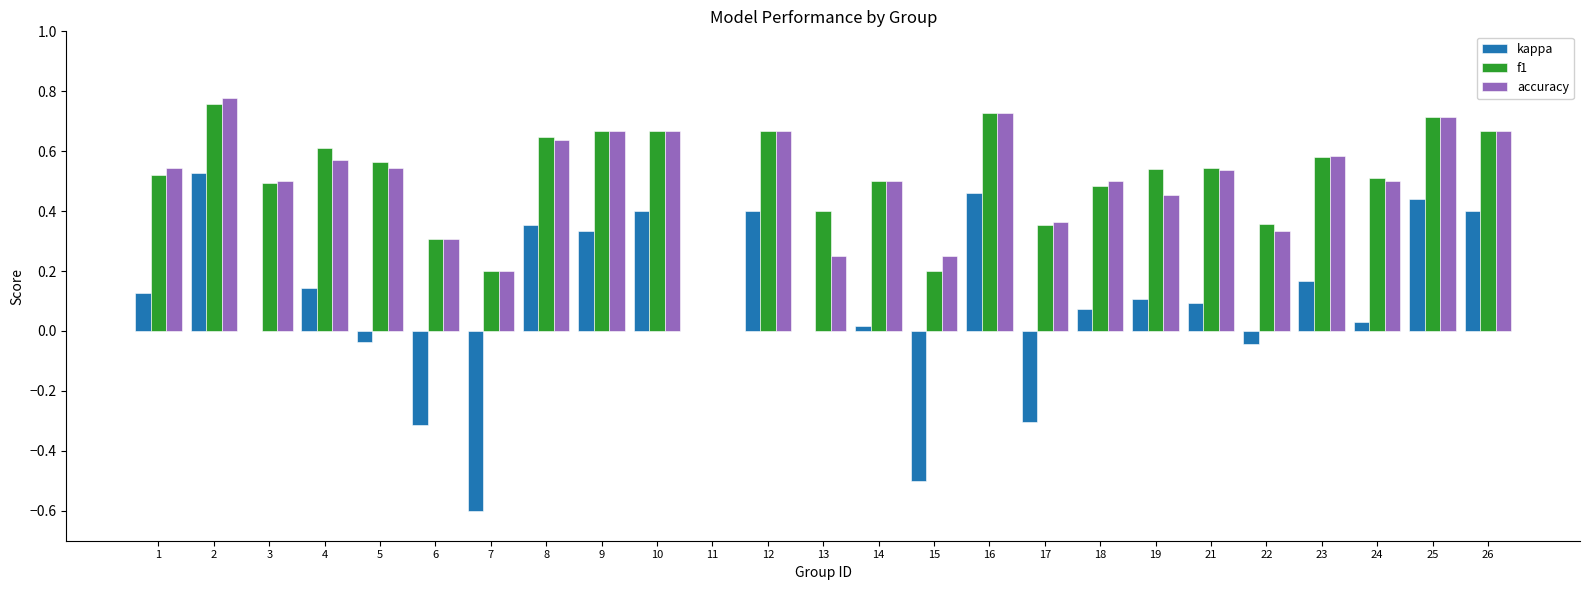

What is the sum of all f1 values?

12.7